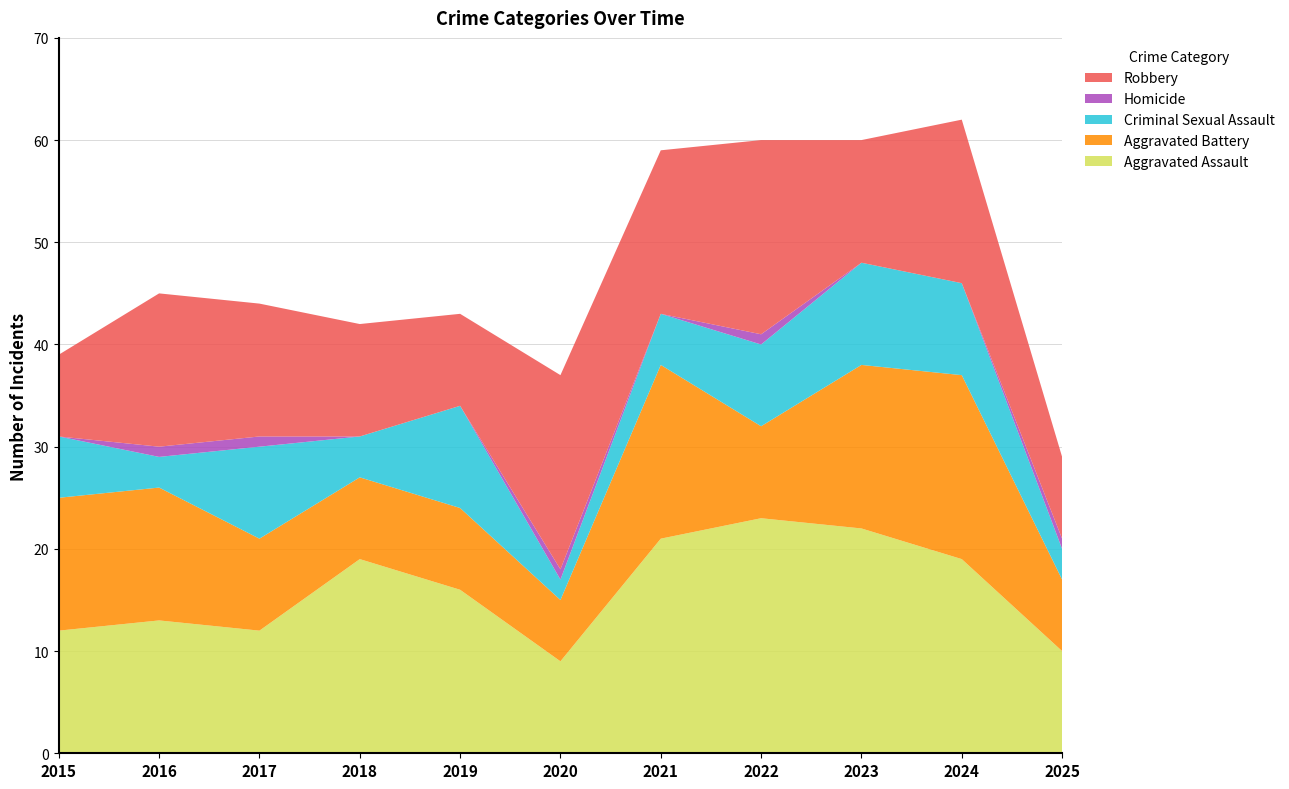

Reading left to right, list all the values displayed in this chart.

Aggravated Assault: 12	13	12	19	16	9	21	23	22	19	10
Aggravated Battery: 13	13	9	8	8	6	17	9	16	18	7
Criminal Sexual Assault: 6	3	9	4	10	2	5	8	10	9	3
Homicide: 0	1	1	0	0	1	0	1	0	0	1
Robbery: 8	15	13	11	9	19	16	19	12	16	8